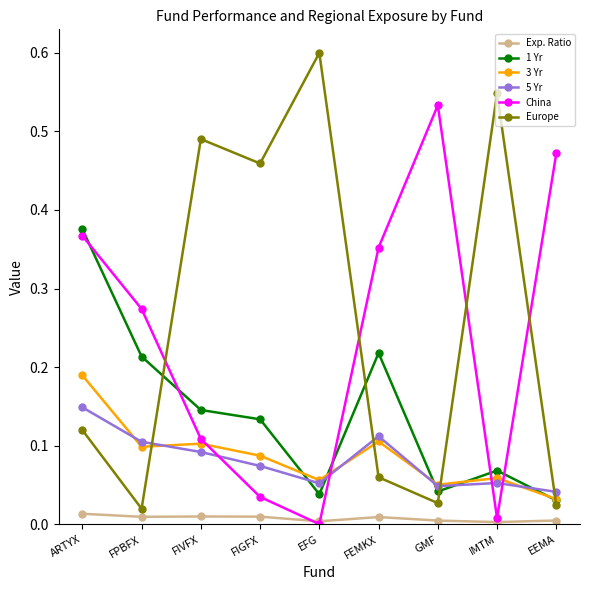

Which series has the largest total across all categories?

Europe